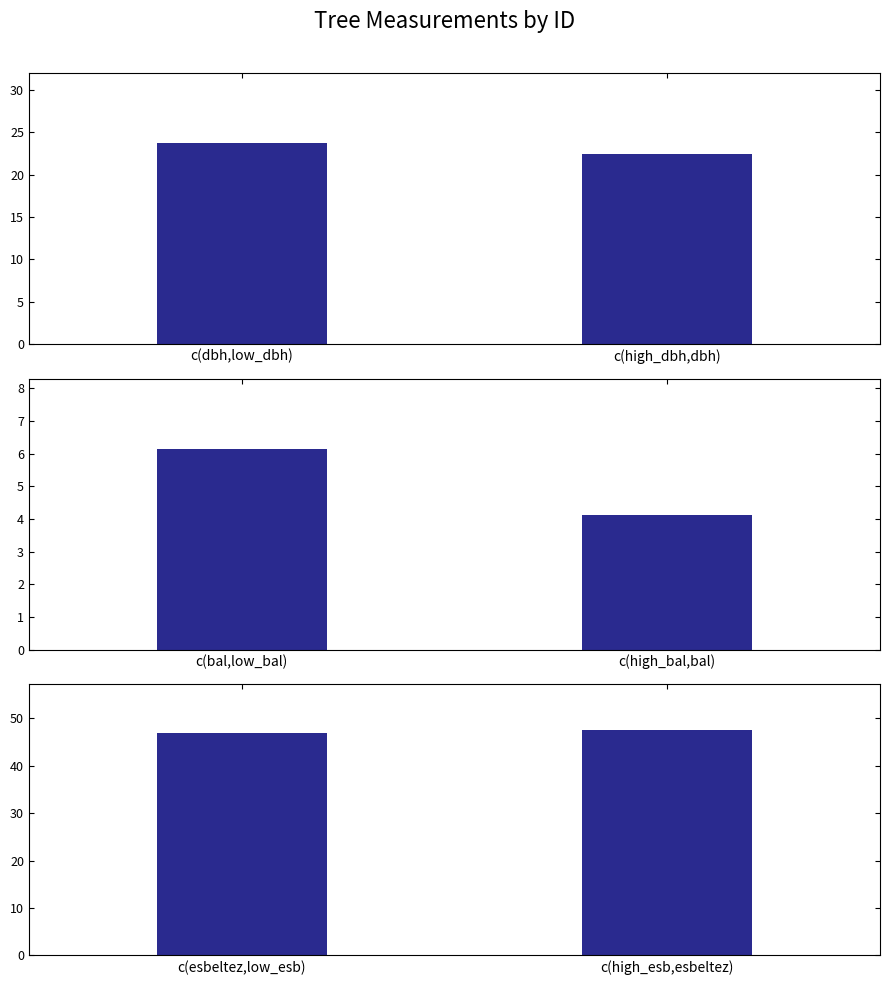

What is the label of the 1st bar from the left?

c(dbh,low_dbh)